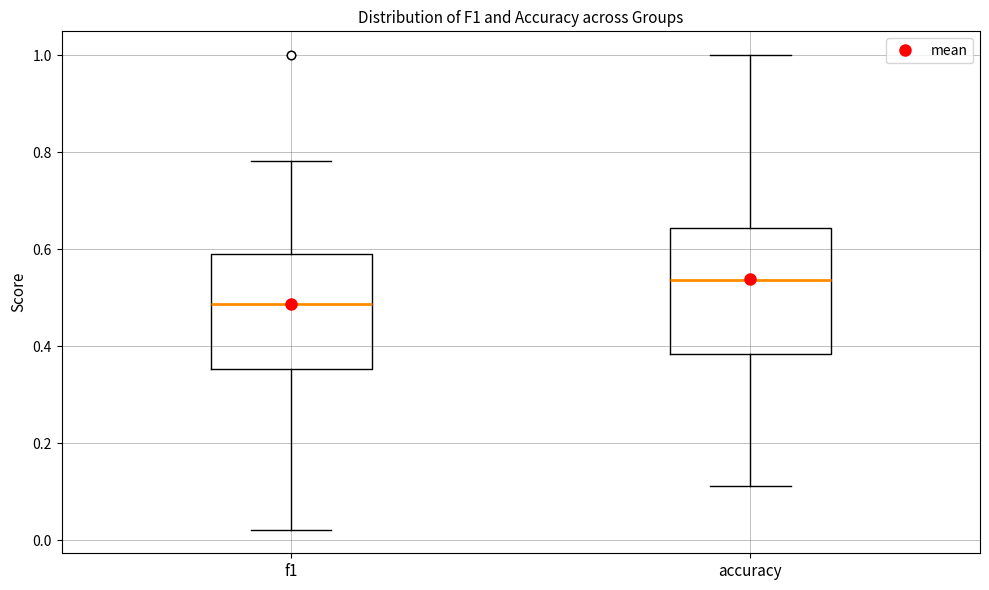

Which box is the tallest, from its lower edge to its upper edge?

accuracy